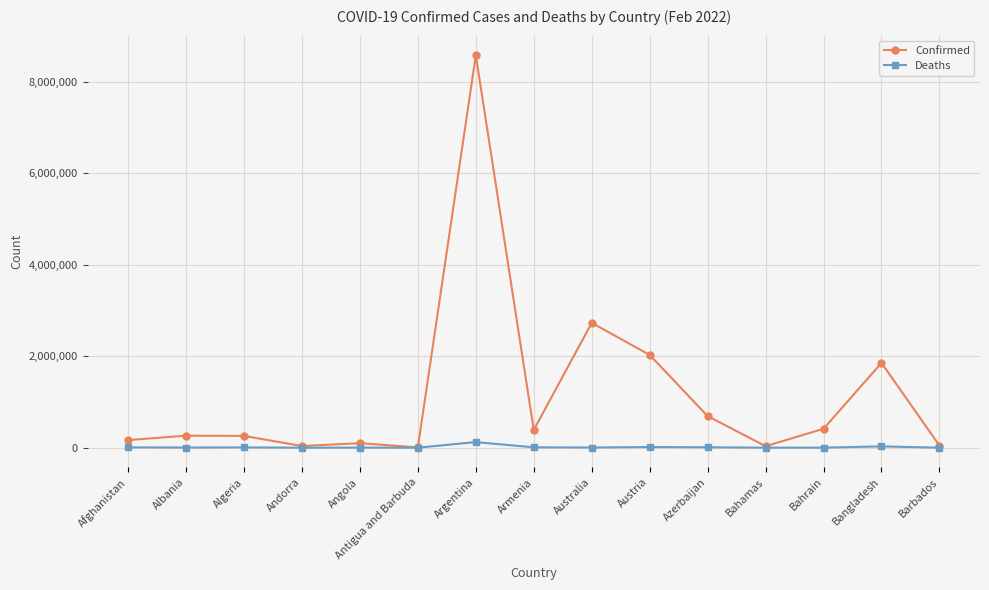

Rank the series by their maximum value, from lowest to highest.

Deaths, Confirmed